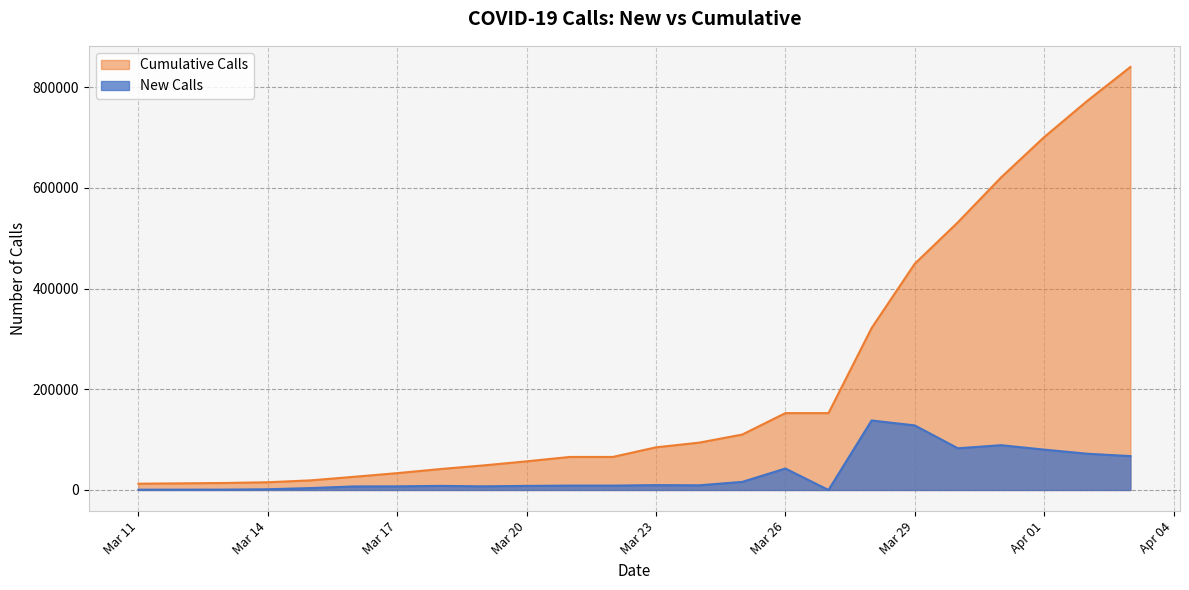

True or false: Cumulative Calls and New Calls cross at least once.

False